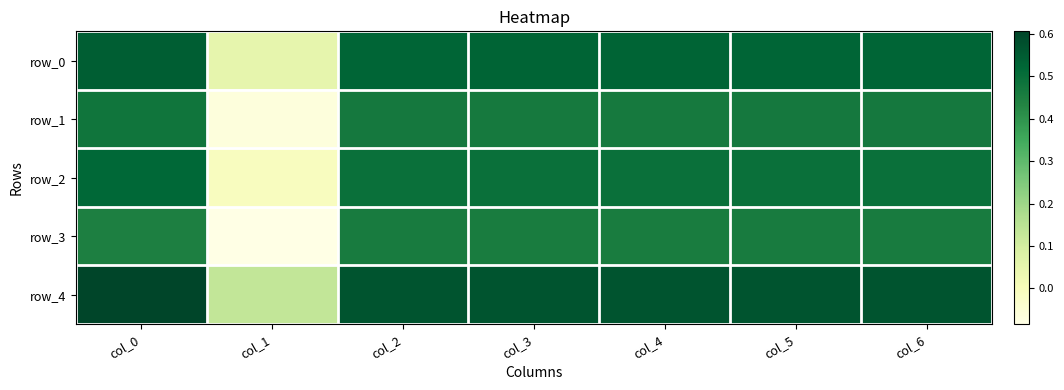

List the series in order of their peak value, highest first.

row_4, row_0, row_2, row_1, row_3